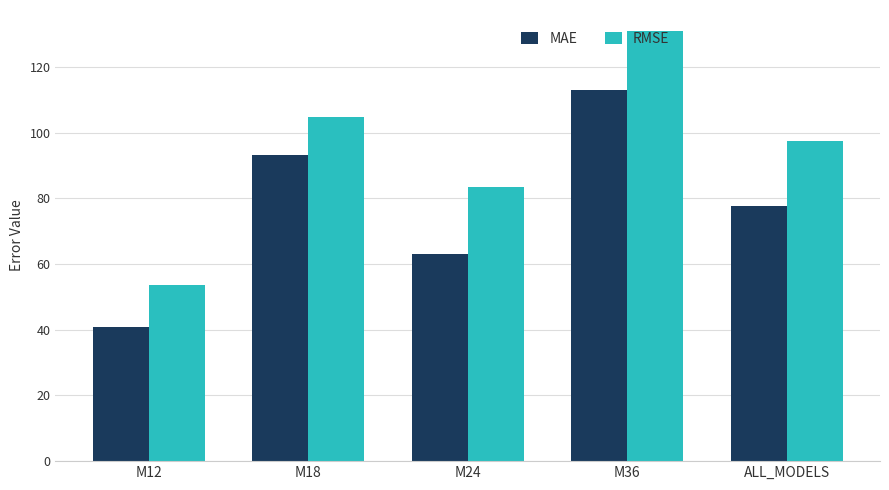

What is the label of the 5th bar from the right?

M12